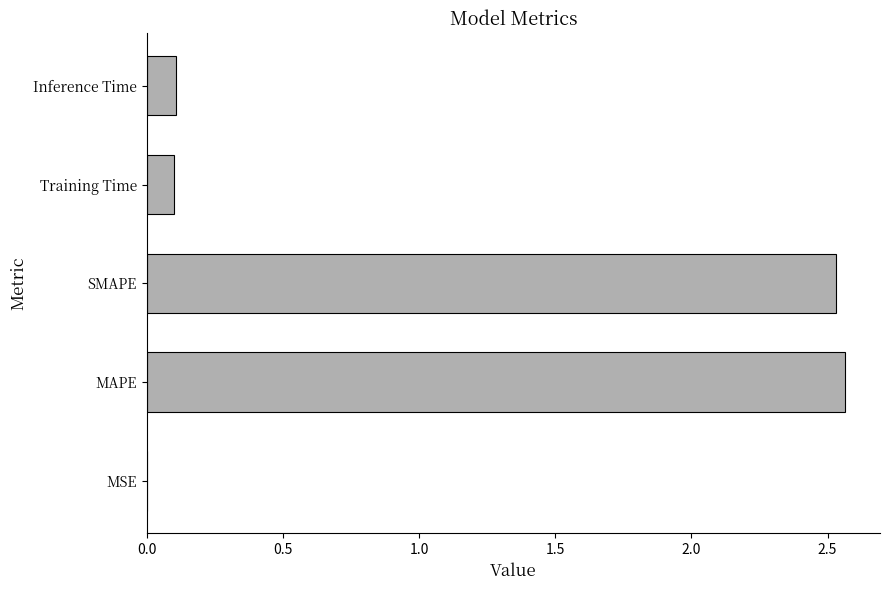

What is the sum of all values?

5.3